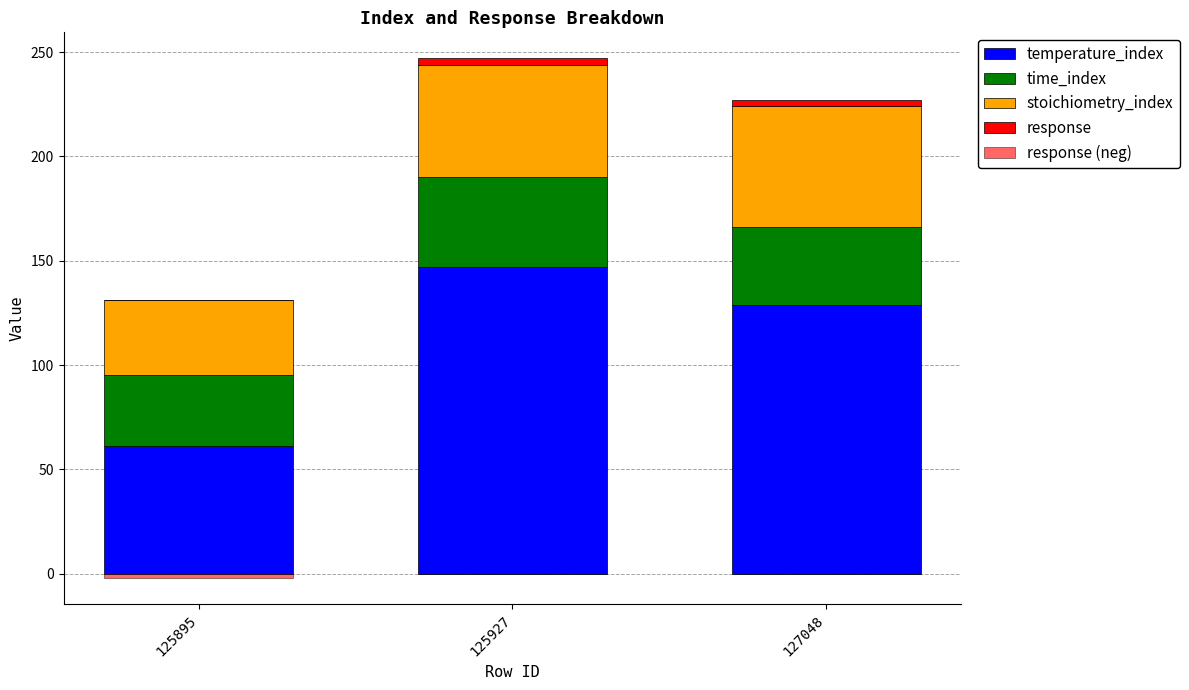

Which category has the lowest value in the temperature_index series?

125895